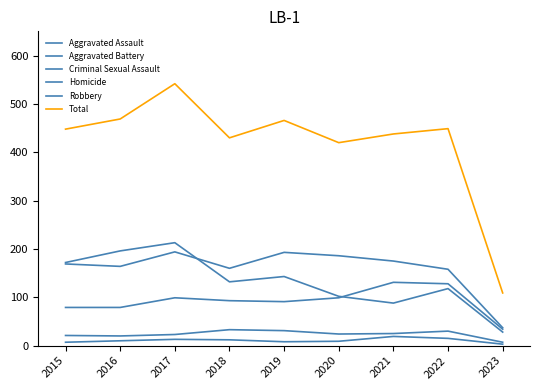

Does the chart have visible grid lines?

No